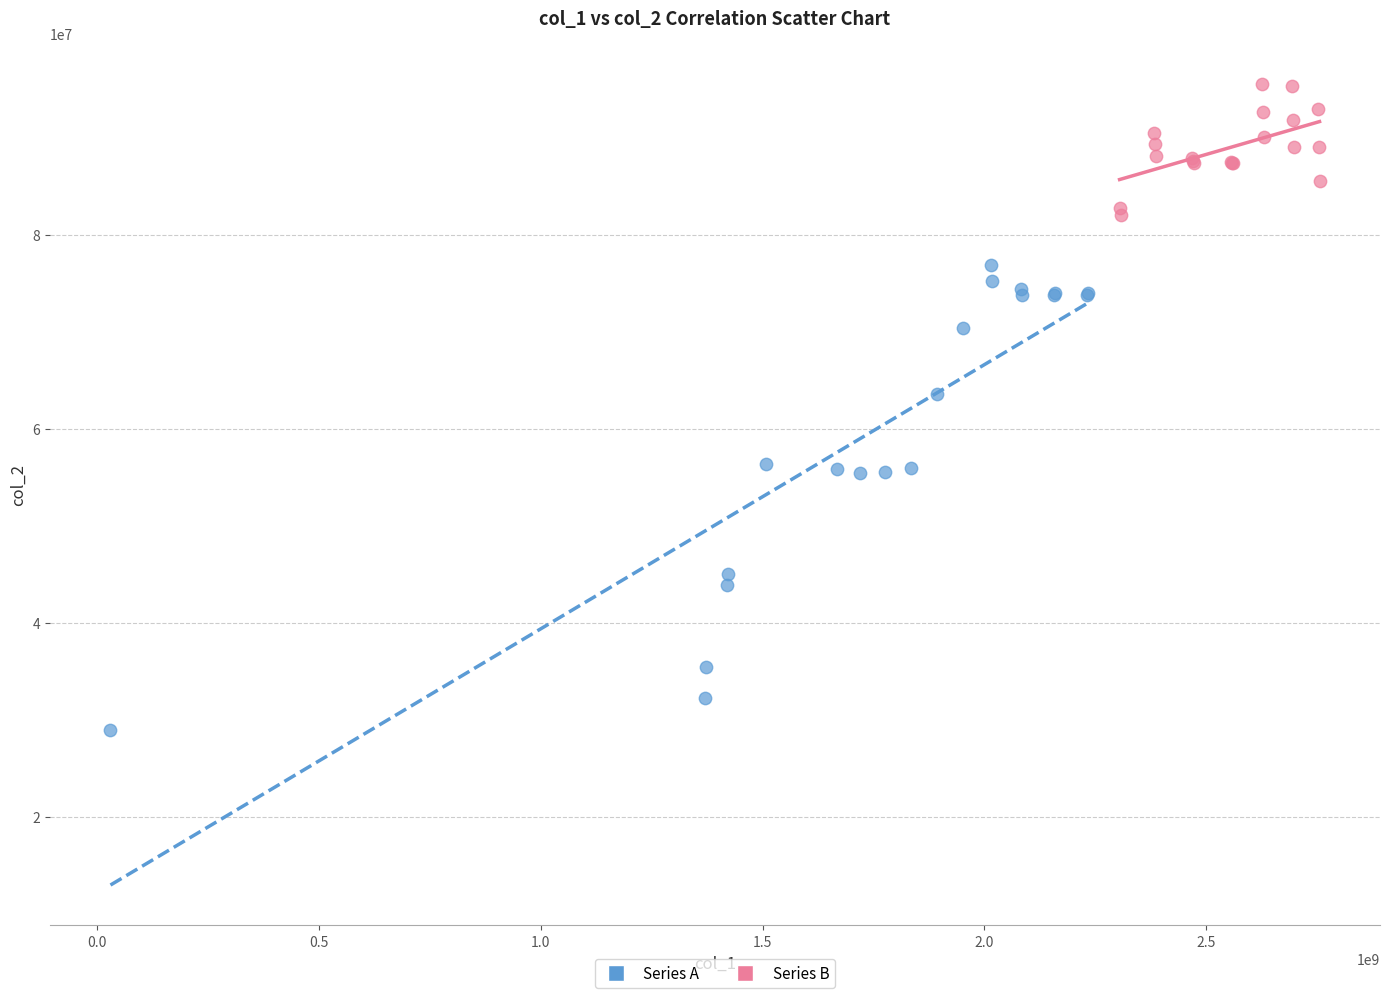

Which series reaches the minimum Y coordinate?

Series A